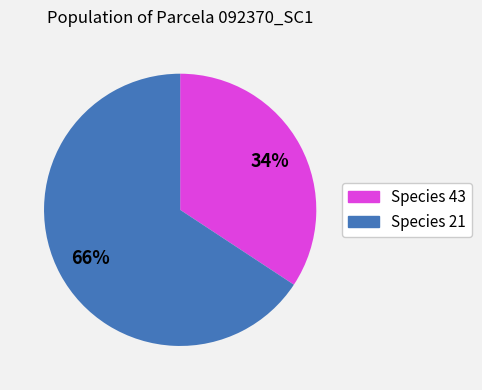

To the nearest percent, what is the average slice percentage?

50%